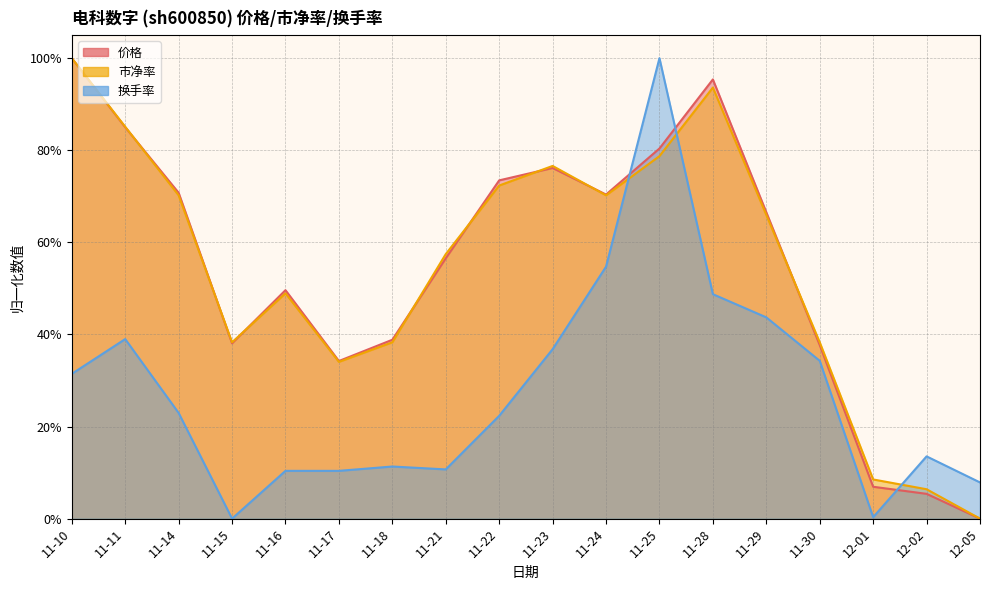

The value of 市净率 at 12-01 is 0.1. True or false?

False